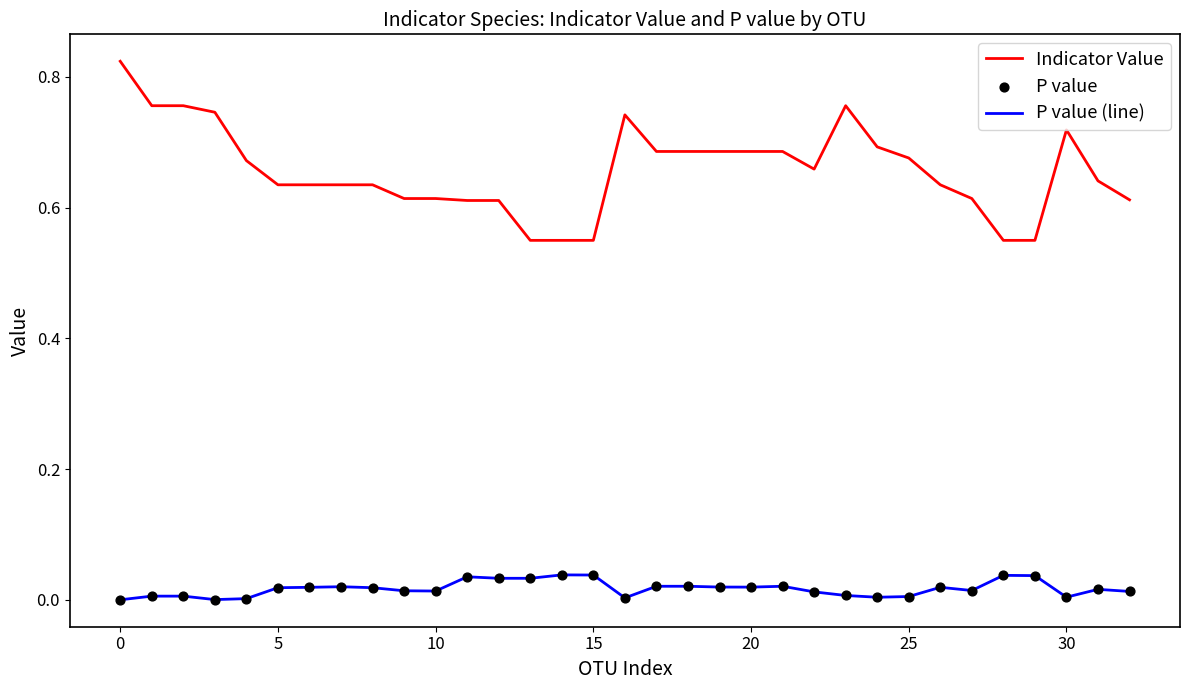

Which series has the largest total across all categories?

Indicator Value